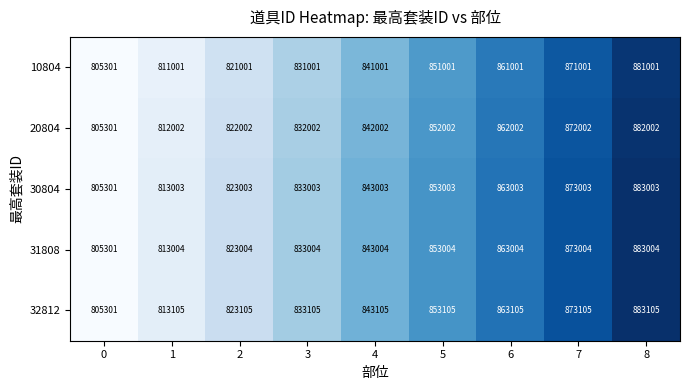

The value of 31808 at 5 is 303557. True or false?

False